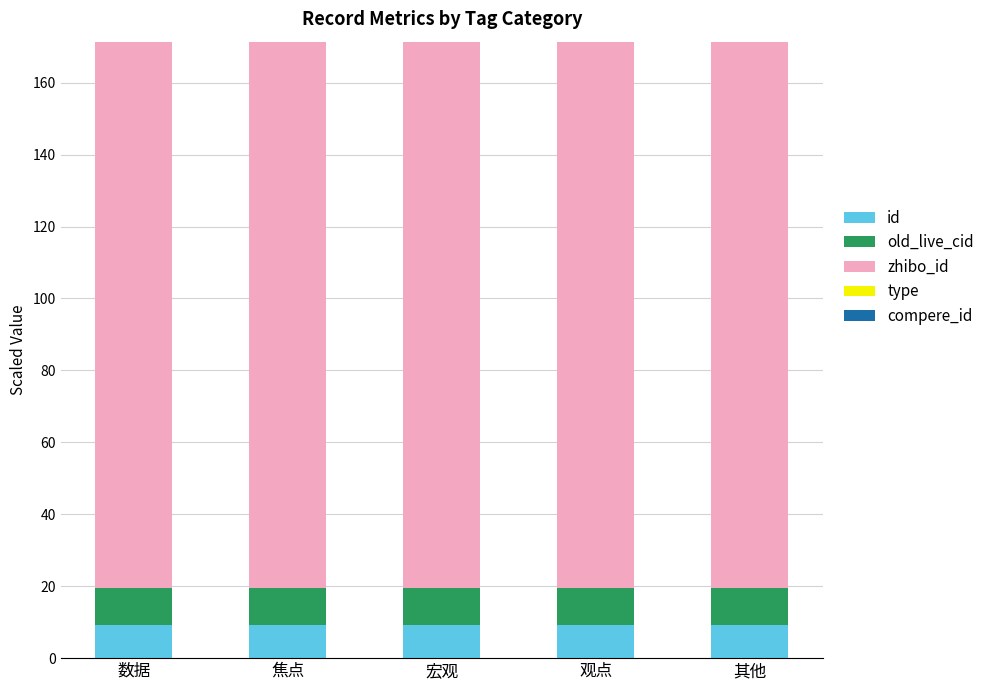

What is the approximate value of id at 数据?

9.3